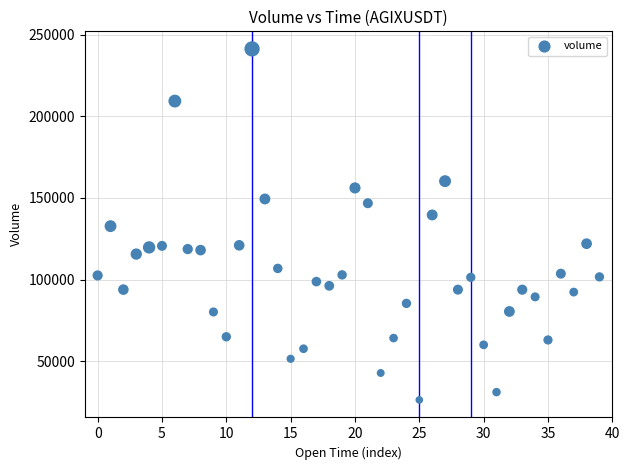

What is the range of Y values (max minus min)?

214952